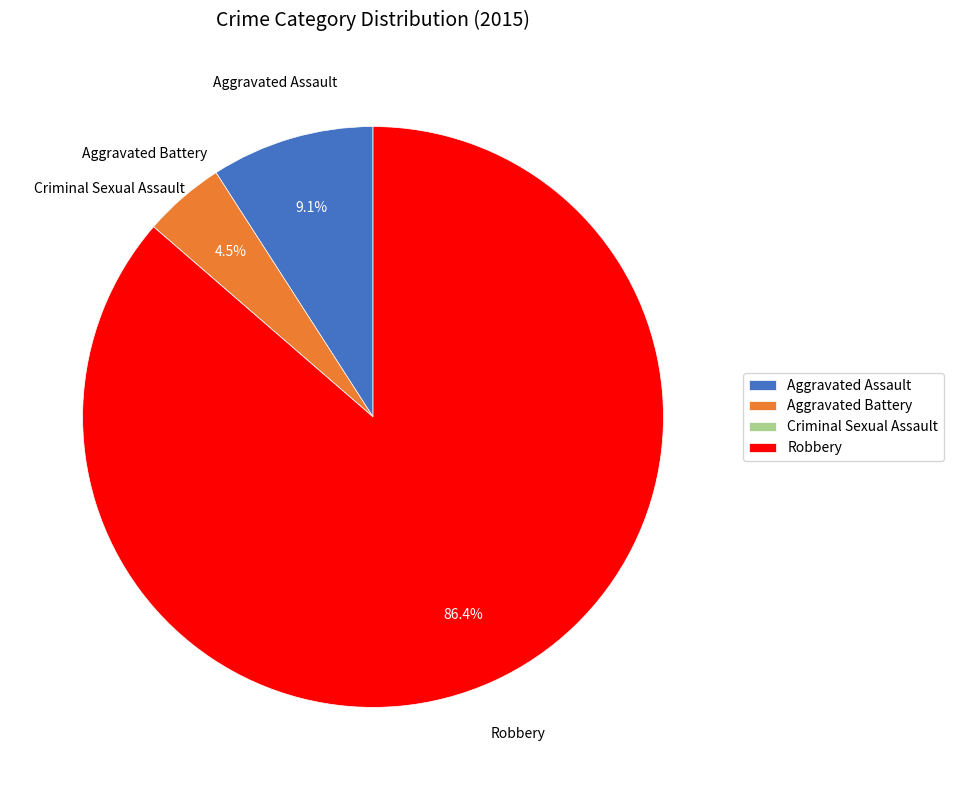

What is the largest slice in the pie chart?

Robbery